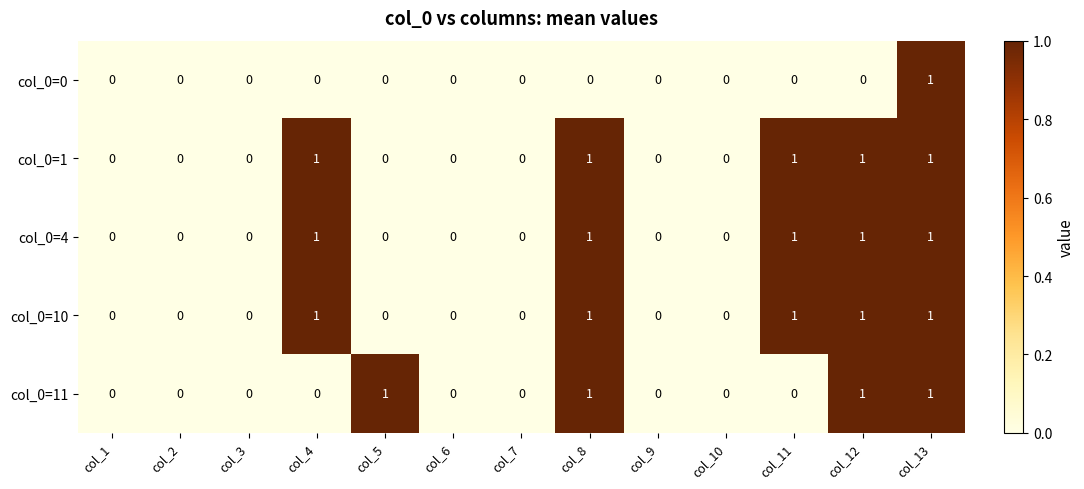

What is the total value across all series at col_11?

3